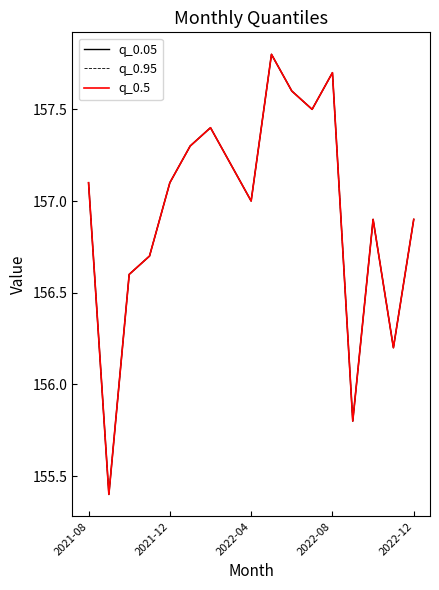

Is this an area chart (filled region under the line)?

No